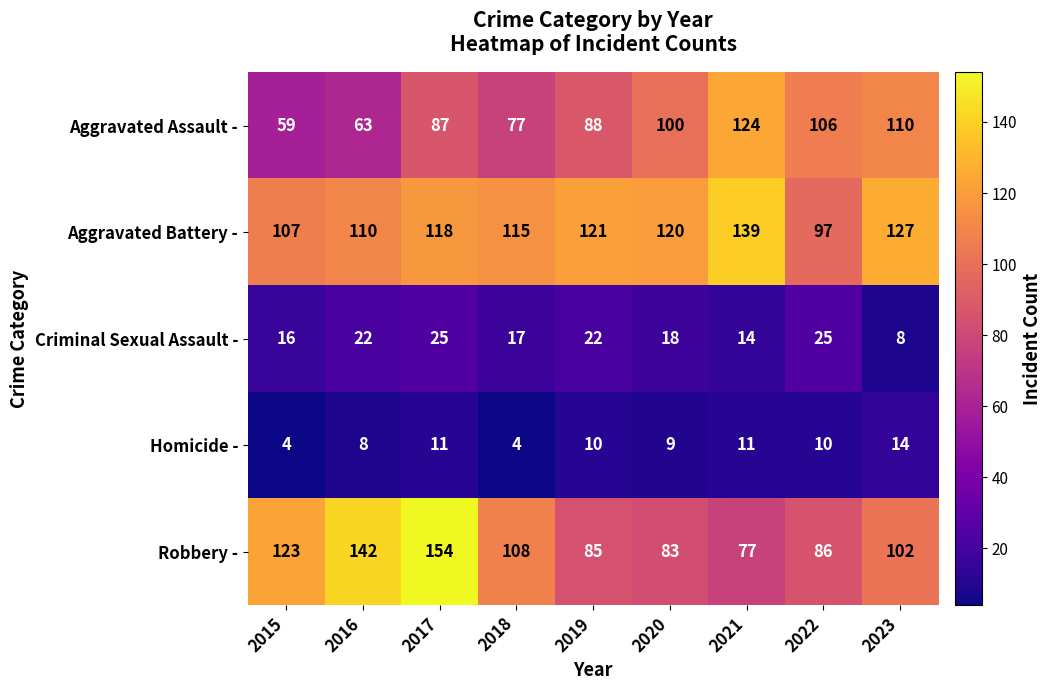

What is the difference between the maximum and minimum values in the Aggravated Battery - series?

42